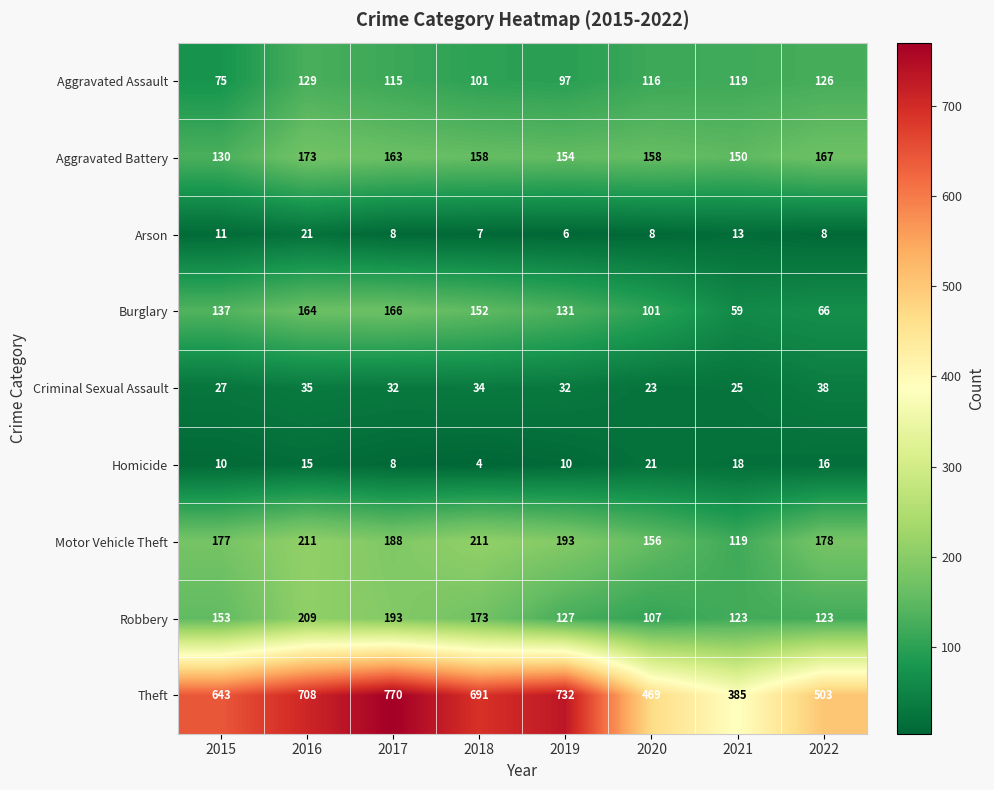

The Arson series shows 14 at 2017. True or false?

False